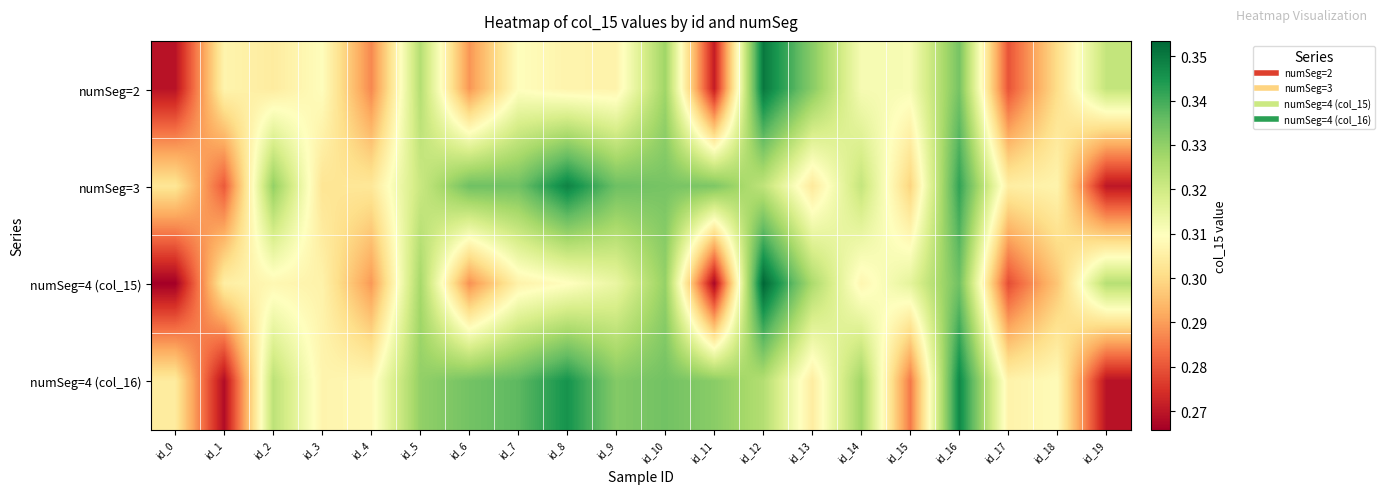

Reading left to right, extract all data points from this chart.

numSeg=2: id_0=0.3	id_1=0.3	id_2=0.3	id_3=0.3	id_4=0.3	id_5=0.3	id_6=0.3	id_7=0.3	id_8=0.3	id_9=0.3	id_10=0.3	id_11=0.3	id_12=0.4	id_13=0.3	id_14=0.3	id_15=0.3	id_16=0.3	id_17=0.3	id_18=0.3	id_19=0.3
numSeg=3: id_0=0.3	id_1=0.3	id_2=0.3	id_3=0.3	id_4=0.3	id_5=0.3	id_6=0.3	id_7=0.3	id_8=0.3	id_9=0.3	id_10=0.3	id_11=0.3	id_12=0.3	id_13=0.3	id_14=0.3	id_15=0.3	id_16=0.3	id_17=0.3	id_18=0.3	id_19=0.3
numSeg=4 (col_15): id_0=0.3	id_1=0.3	id_2=0.3	id_3=0.3	id_4=0.3	id_5=0.3	id_6=0.3	id_7=0.3	id_8=0.3	id_9=0.3	id_10=0.3	id_11=0.3	id_12=0.4	id_13=0.3	id_14=0.3	id_15=0.3	id_16=0.3	id_17=0.3	id_18=0.3	id_19=0.3
numSeg=4 (col_16): id_0=0.3	id_1=0.3	id_2=0.3	id_3=0.3	id_4=0.3	id_5=0.3	id_6=0.3	id_7=0.3	id_8=0.3	id_9=0.3	id_10=0.3	id_11=0.3	id_12=0.3	id_13=0.3	id_14=0.3	id_15=0.3	id_16=0.3	id_17=0.3	id_18=0.3	id_19=0.3